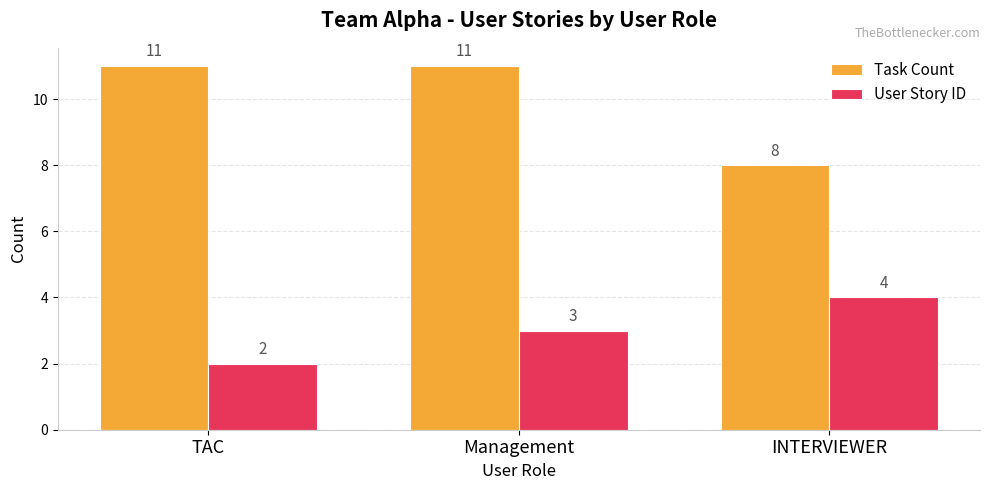

What is the label of the 1st bar from the right?

INTERVIEWER